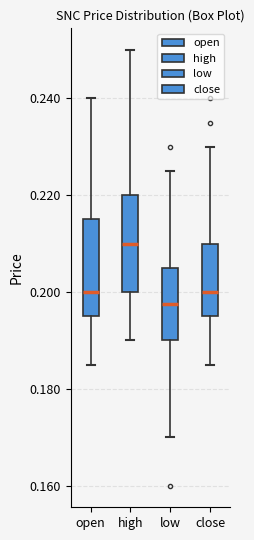

Where does the lower whisker of the box for low end on the y-axis? The values are not printed on the chart, so give them approximately, as read against the axis.

0.170